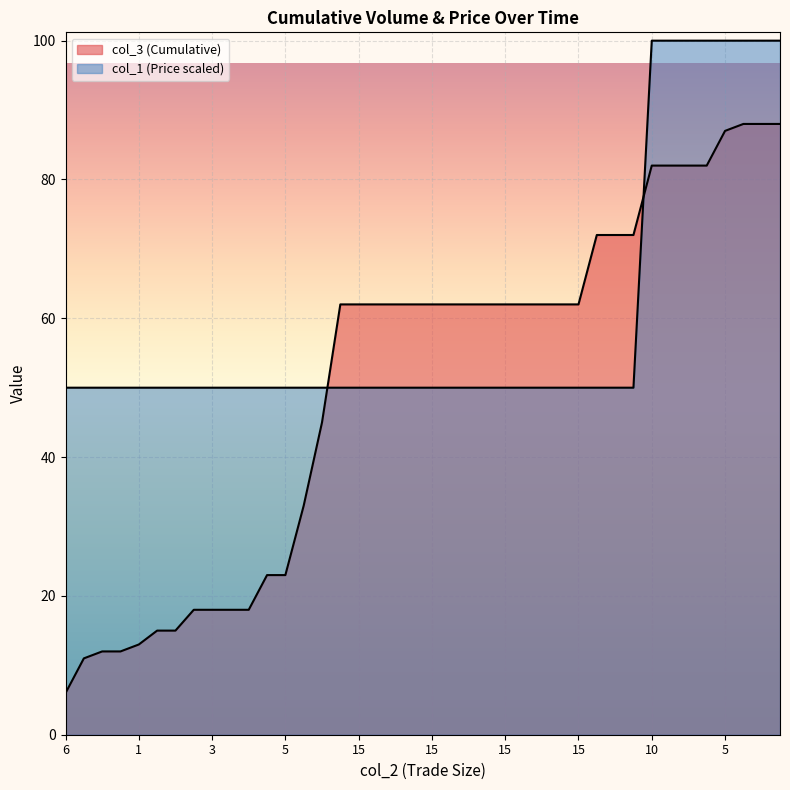

Reading left to right, extract all data points from this chart.

col_3 (Cumulative): 6.0	11.0	12.0	12.0	13.0	15.0	15.0	18.0	18.0	18.0	18.0	23.0	23.0	33.0	45.0	62.0	62.0	62.0	62.0	62.0	62.0	62.0	62.0	62.0	62.0	62.0	62.0	62.0	62.0	72.0	72.0	72.0	82.0	82.0	82.0	82.0	87.0	88.0	88.0	88.0
col_1 (Price): 50.0	50.0	50.0	50.0	50.0	50.0	50.0	50.0	50.0	50.0	50.0	50.0	50.0	50.0	50.0	50.0	50.0	50.0	50.0	50.0	50.0	50.0	50.0	50.0	50.0	50.0	50.0	50.0	50.0	50.0	50.0	50.0	100.0	100.0	100.0	100.0	100.0	100.0	100.0	100.0